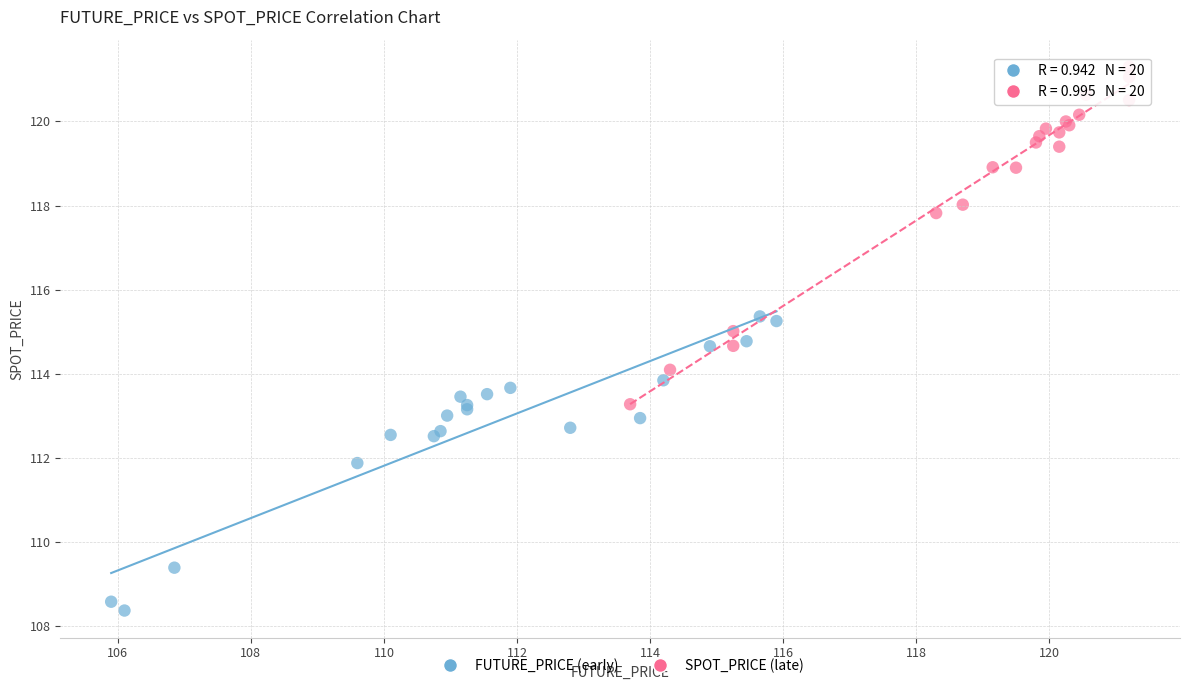

Which series has the widest spread of Y values?

SPOT_PRICE (late)